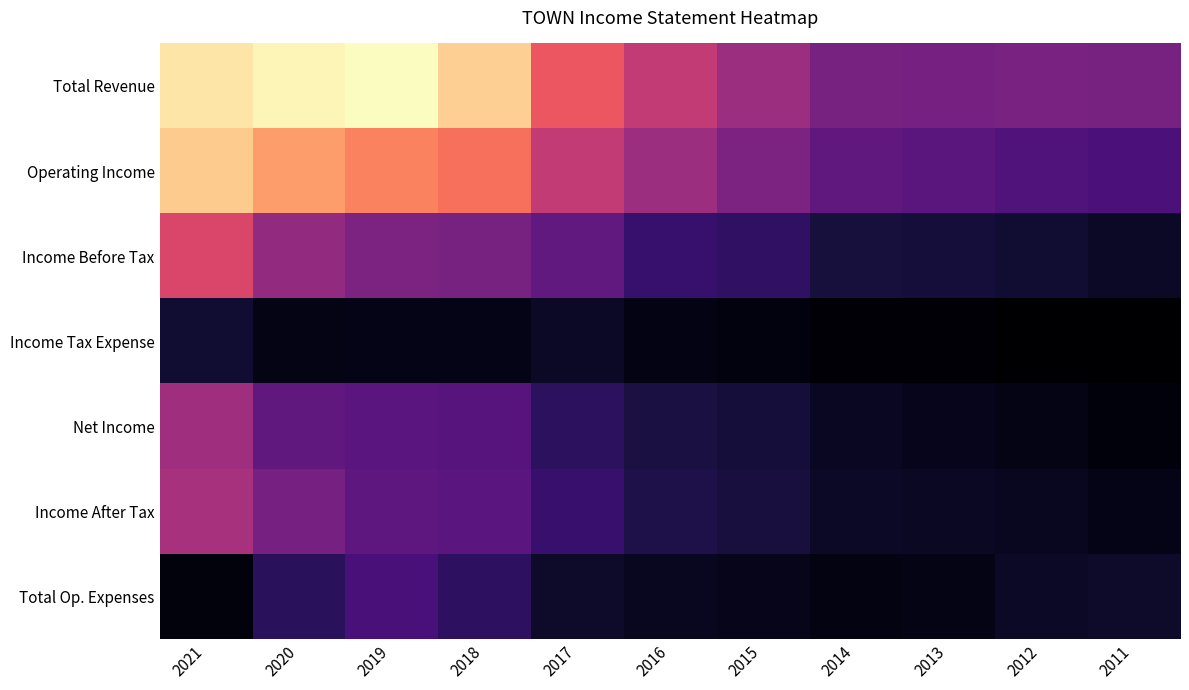

Rank the series at 2014 from highest to lowest value.

Total Revenue, Operating Income, Income Before Tax, Income After Tax, Net Income, Total Op. Expenses, Income Tax Expense